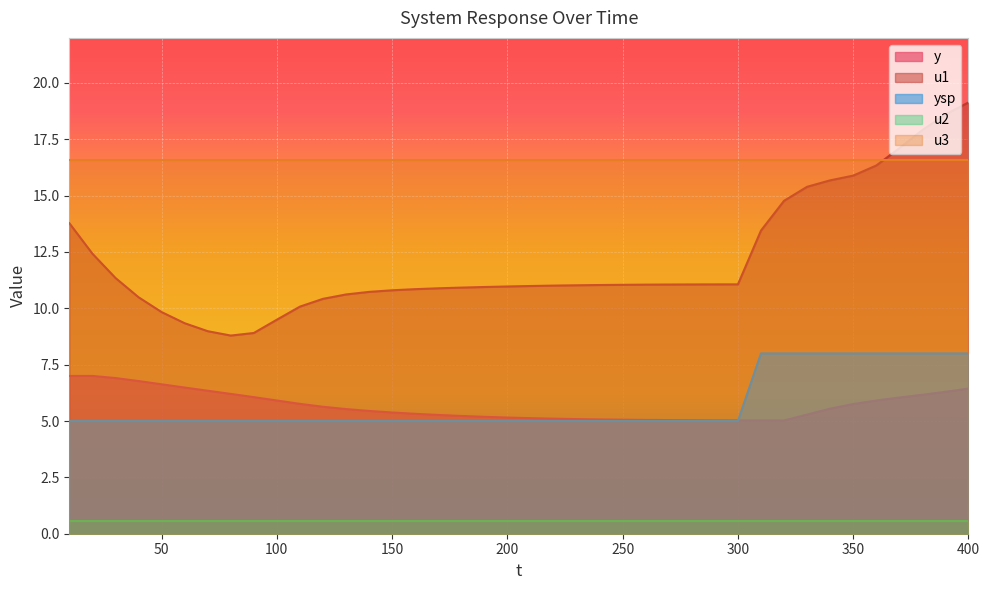

What is the sum of the ysp values at 400 and 80?

13.0